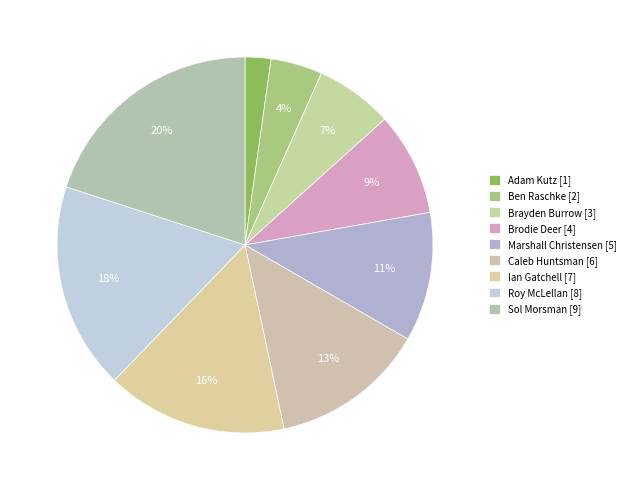

Is it true that Roy McLellan is 32% of the pie?

False